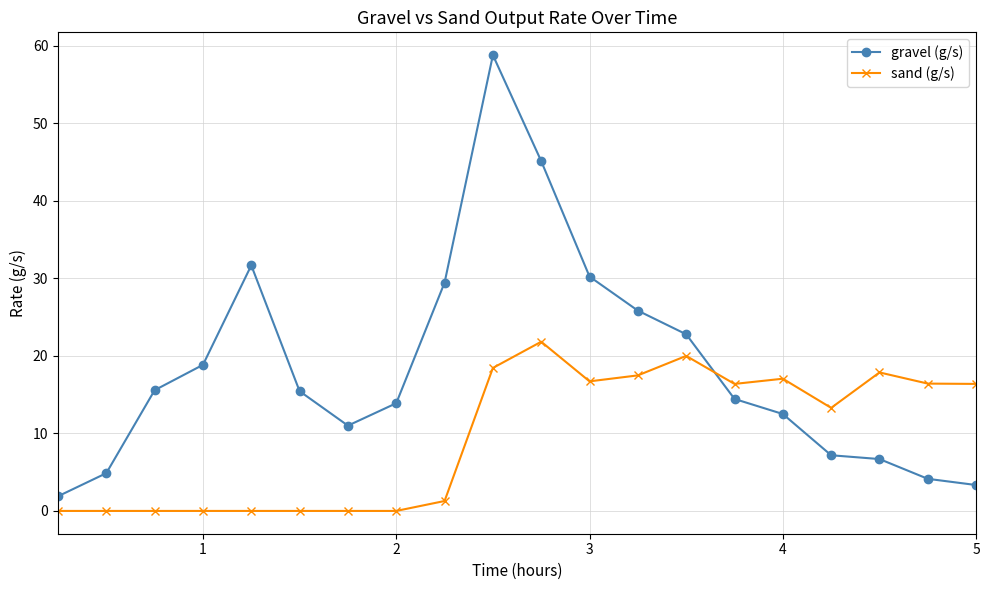

After their last crossing, which series has the higher values: gravel (g/s) or sand (g/s)?

sand (g/s)